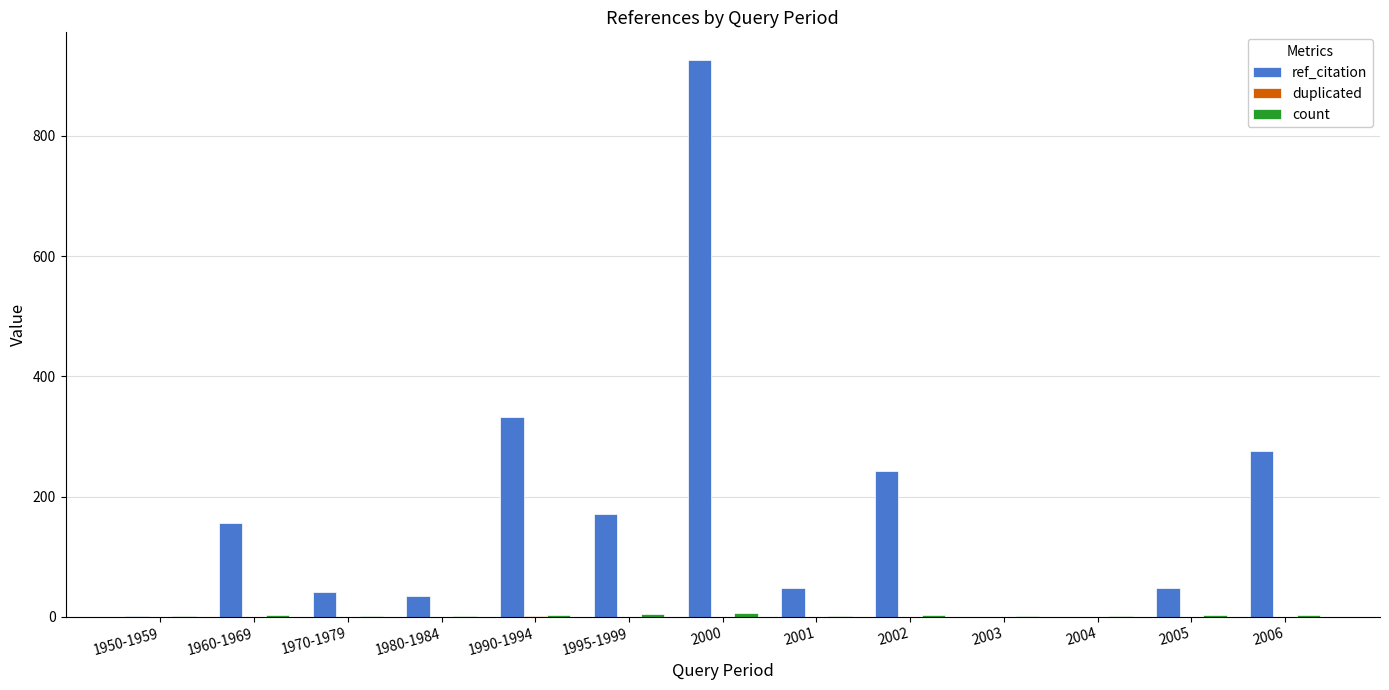

At which label is ref_citation closest to 463?

1990-1994